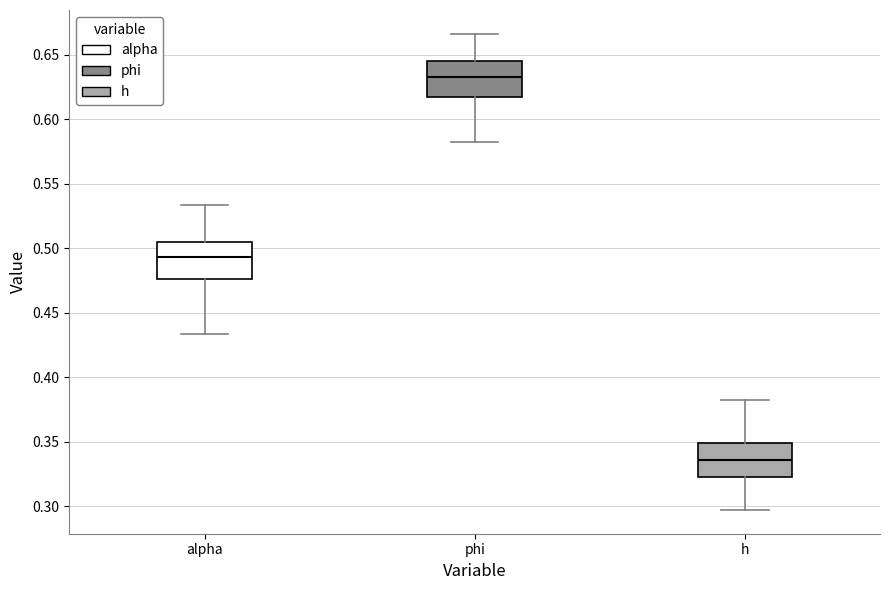

Which box's median line is the highest?

phi